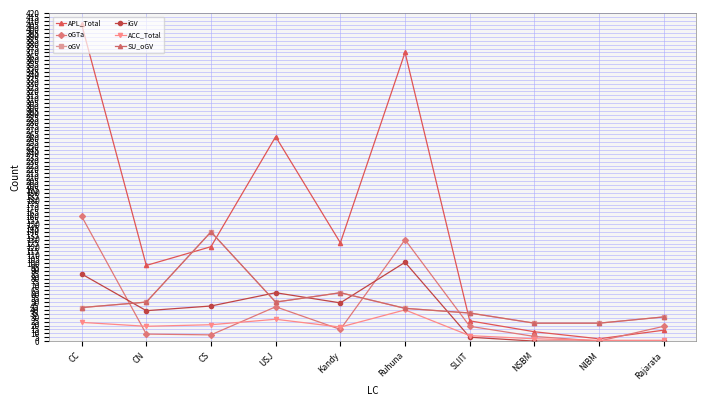

How many values in oGTa are above zero?

9